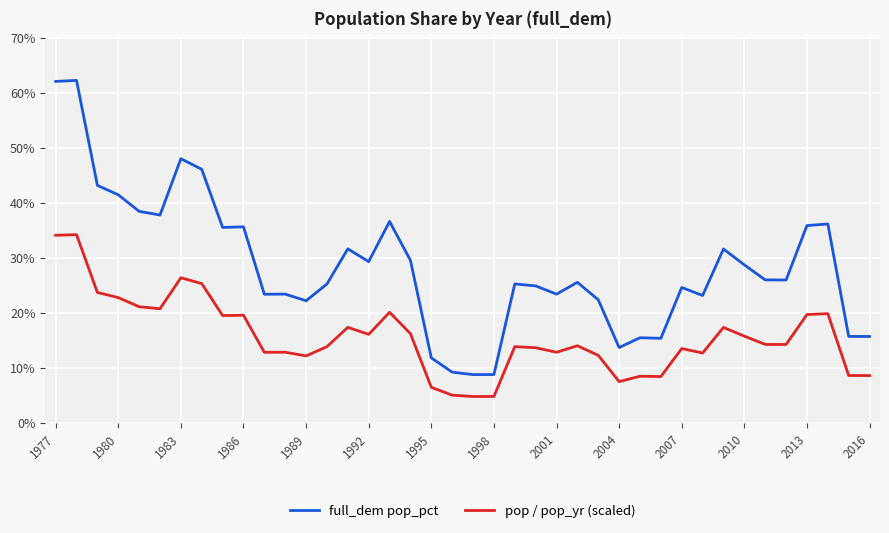

Rank the series by their maximum value, from lowest to highest.

pop / pop_yr (scaled), full_dem pop_pct